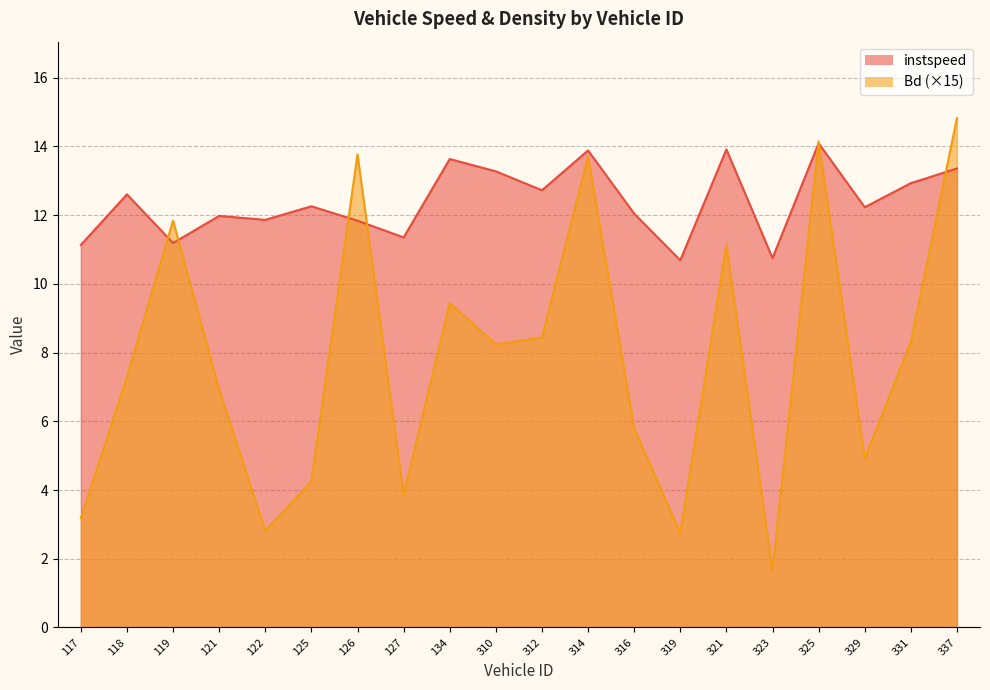

At how many categories does at least one series exceed 3?

20